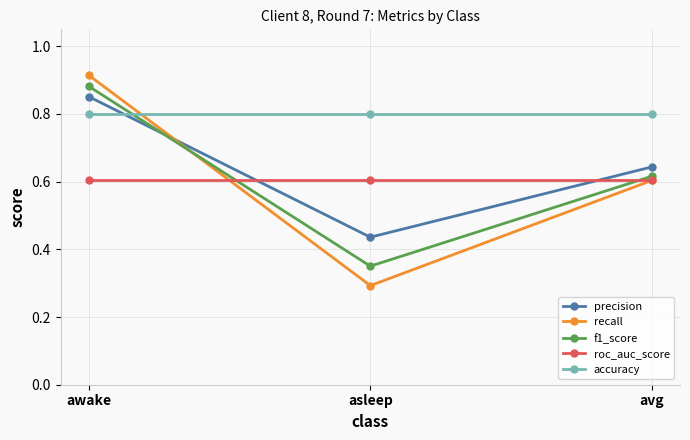

What is the lowest value of the accuracy series?

0.8